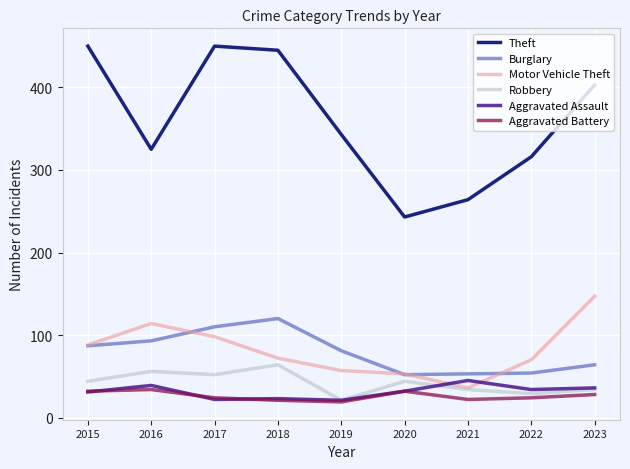

How many values in the Motor Vehicle Theft series are below 72?

4